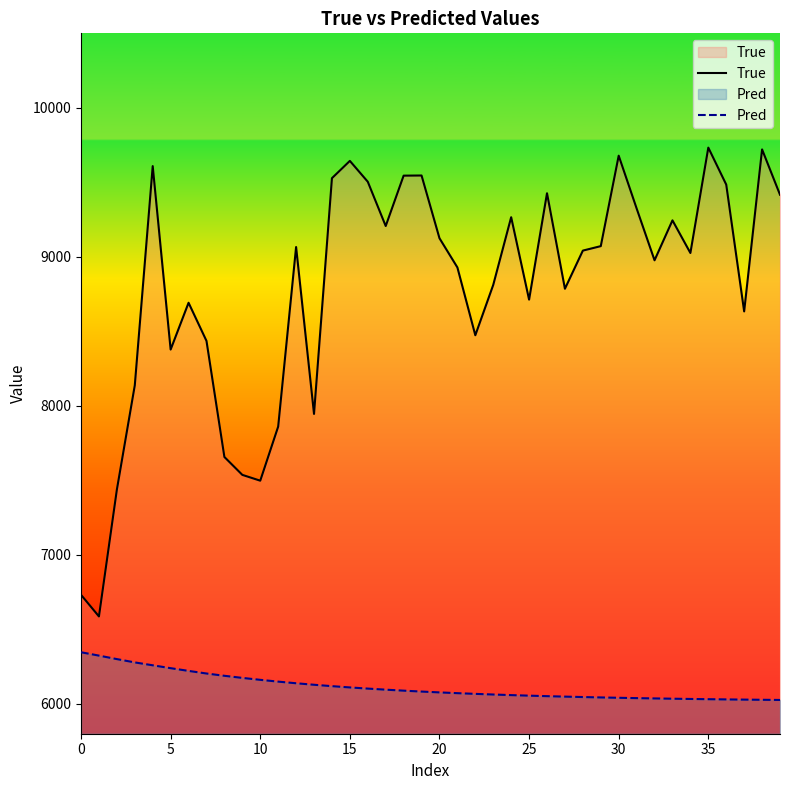

Which series has the largest range (max minus min)?

True